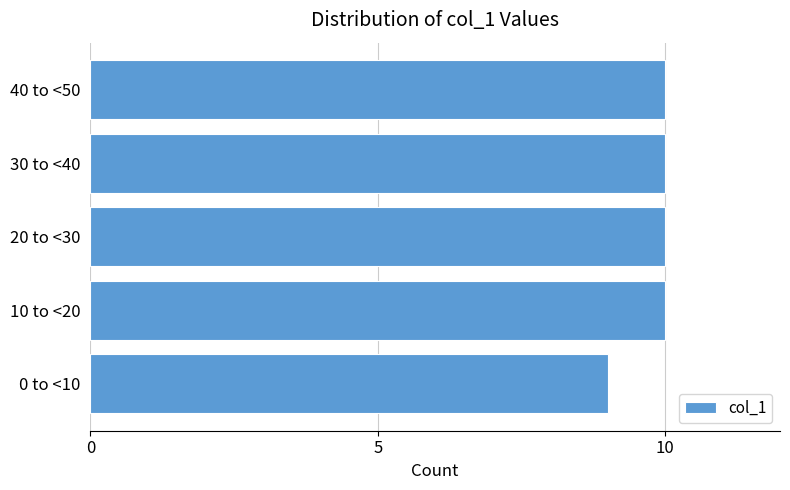

Reading top to bottom, extract all data points from this chart.

10	10	10	10	9